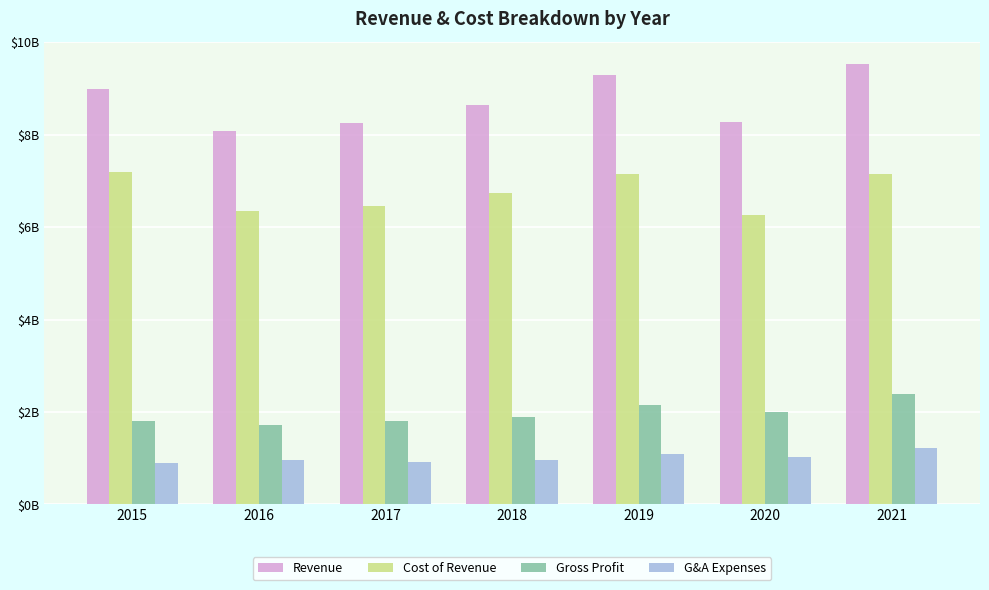

Which has a higher value, 2019 or 2017?

2019